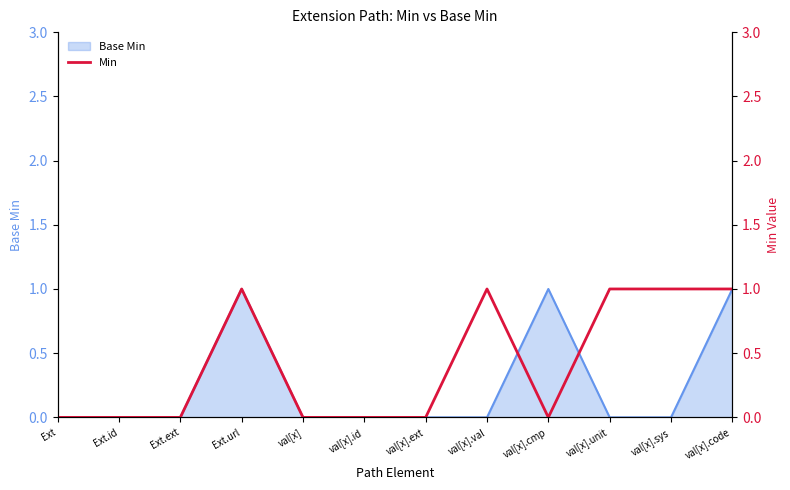

How many values are above zero?

5